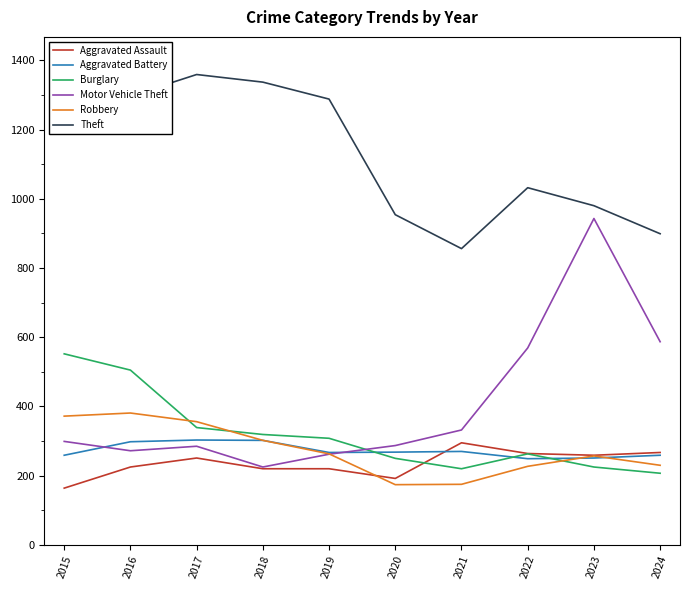

The Robbery series shows 302 at 2018. True or false?

True